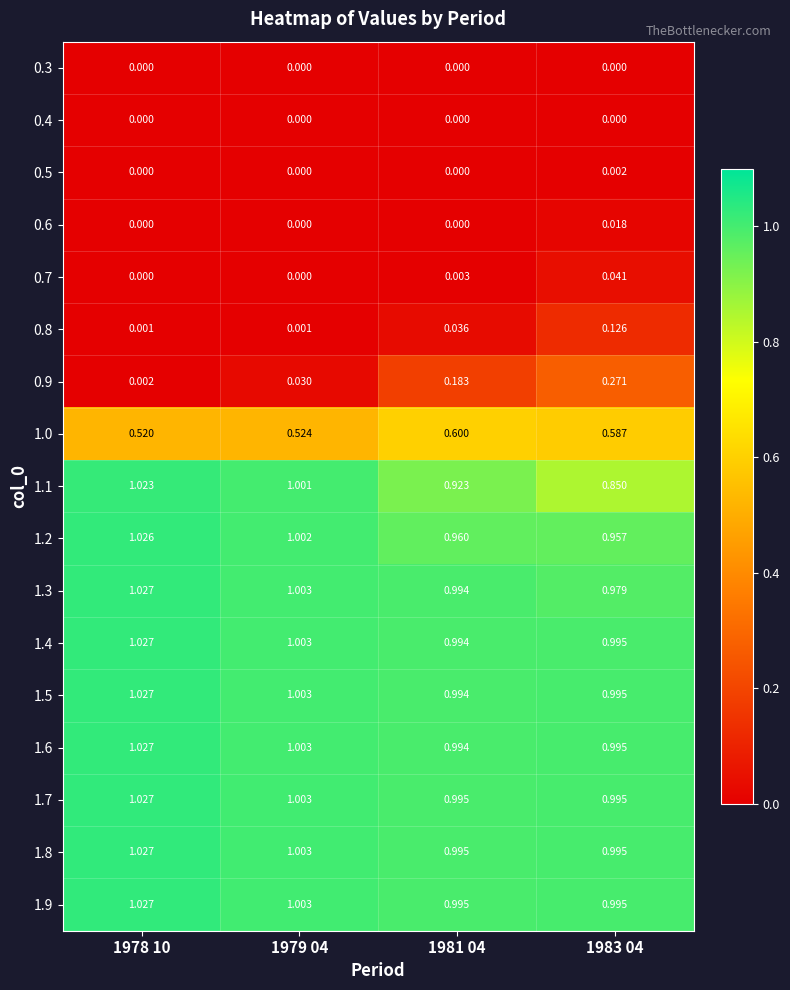

Between 1978 10 and 1979 04, which is larger?

1978 10